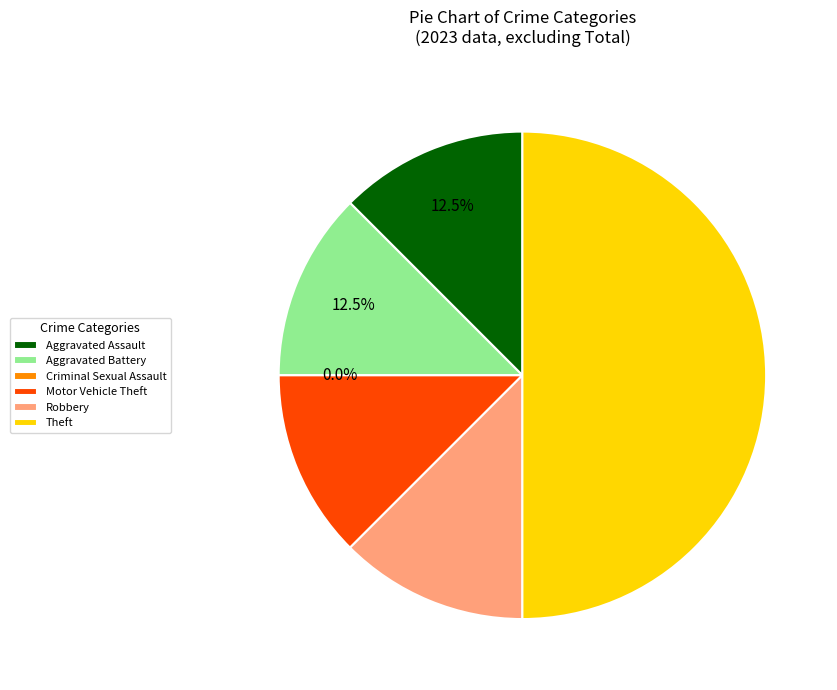

Which slice is the smallest?

Criminal Sexual Assault